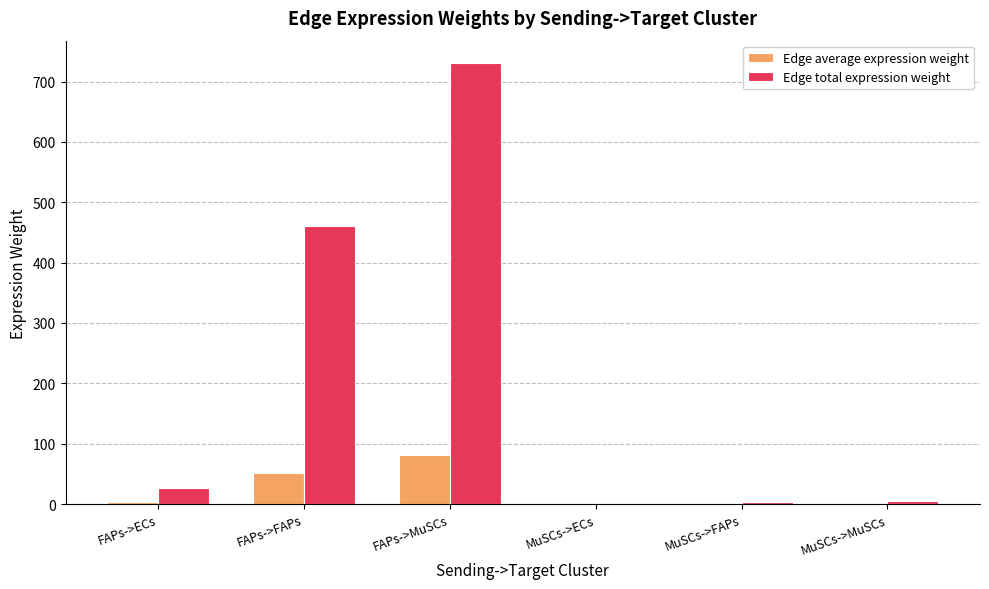

Which series has the largest total across all categories?

Edge total expression weight